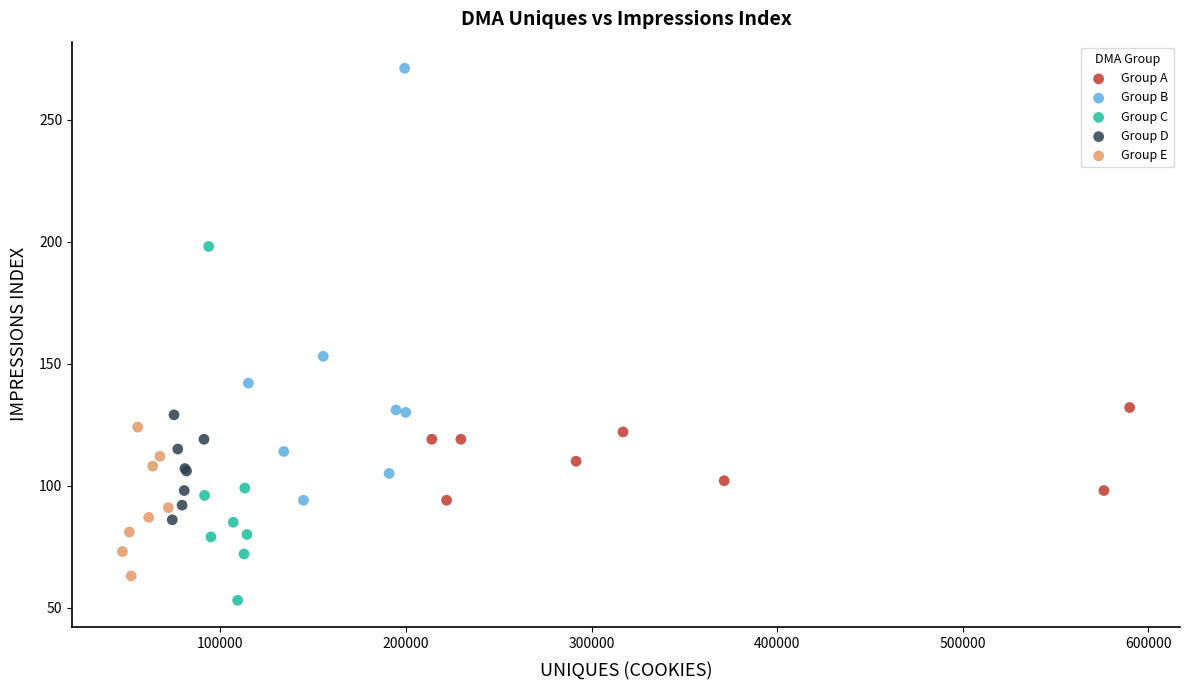

Which series contains the lowest Y value?

Group C